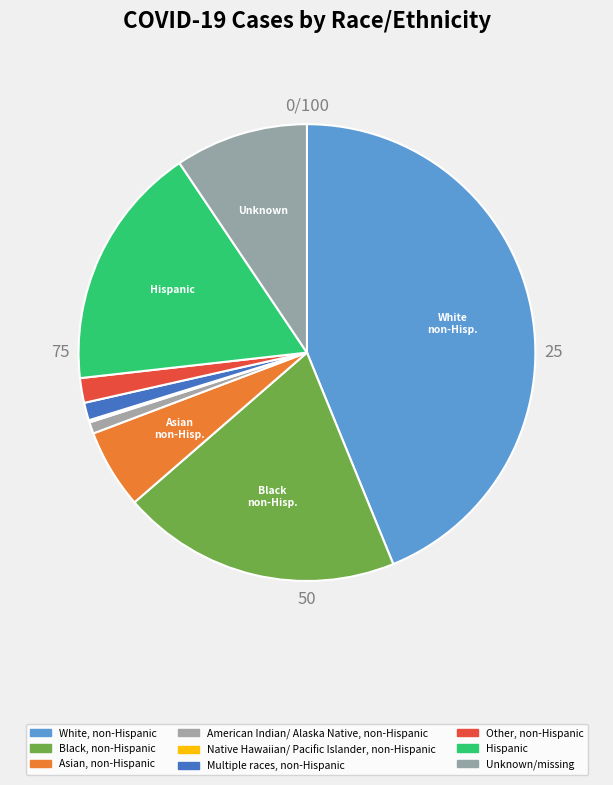

To the nearest percent, what portion does White, non-Hispanic represent?

44%